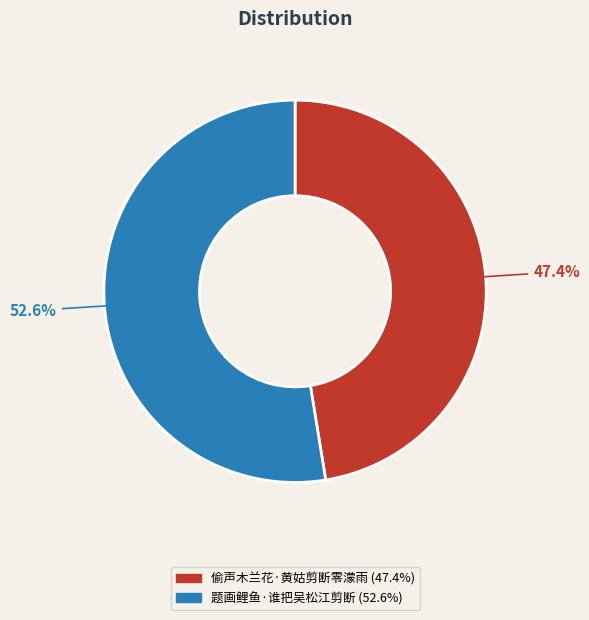

To the nearest percent, what is the average slice percentage?

50%